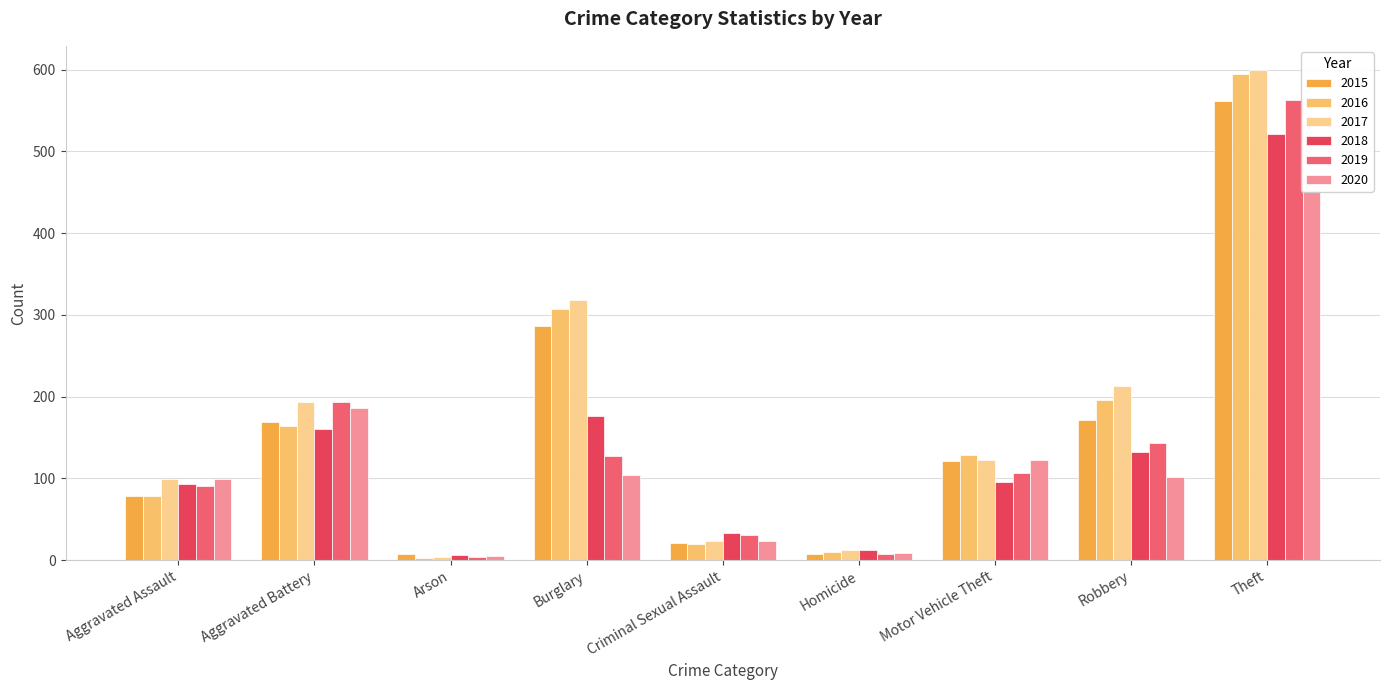

True or false: 2016 has a value of 20 at Criminal Sexual Assault.

True